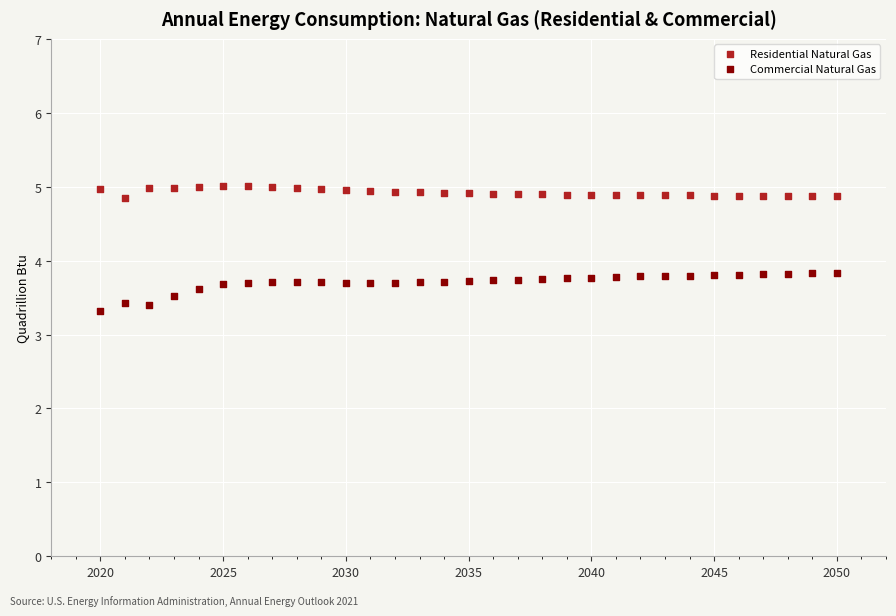

Across all data points, what is the range of X values (max minus min)?

30.0